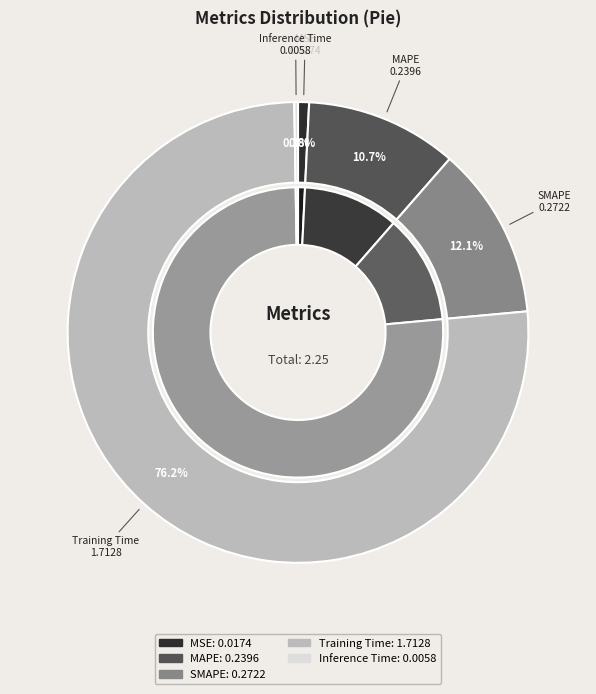

Rank the categories by value from highest to lowest.

Training Time, SMAPE, MAPE, MSE, Inference Time